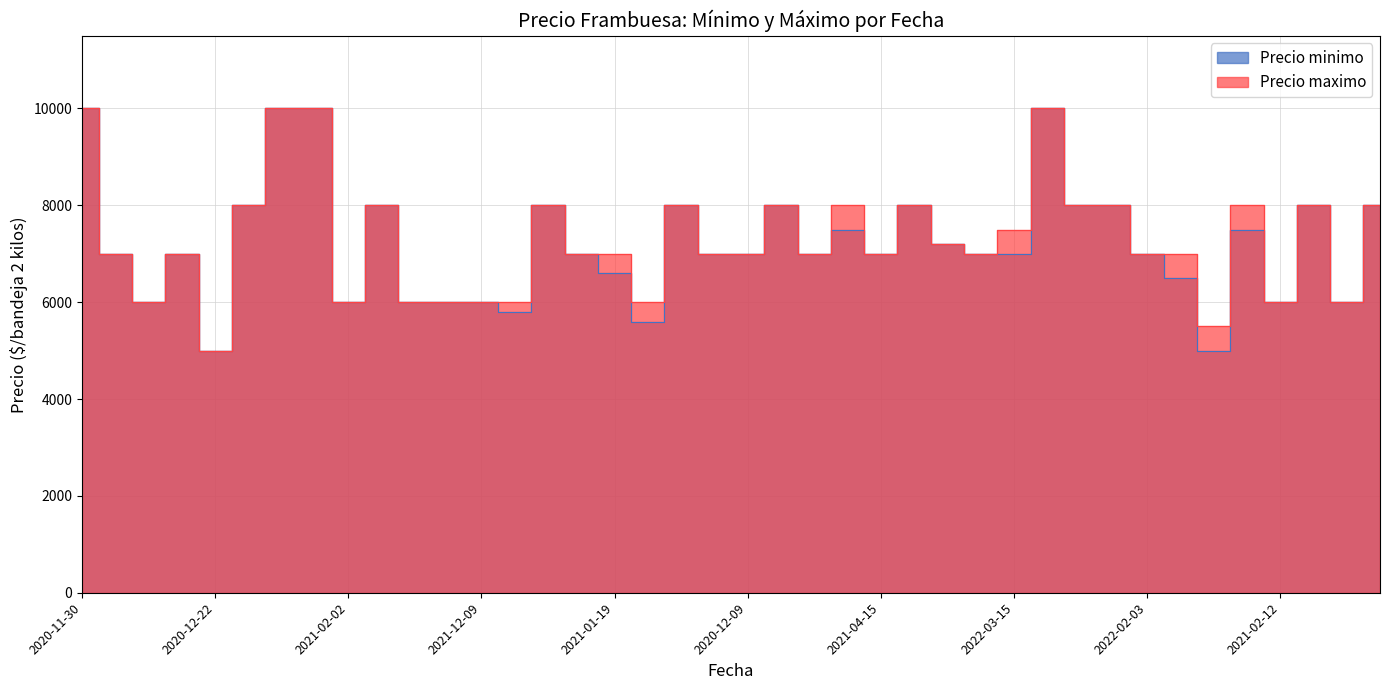

Which series has the widest spread of values?

Precio minimo